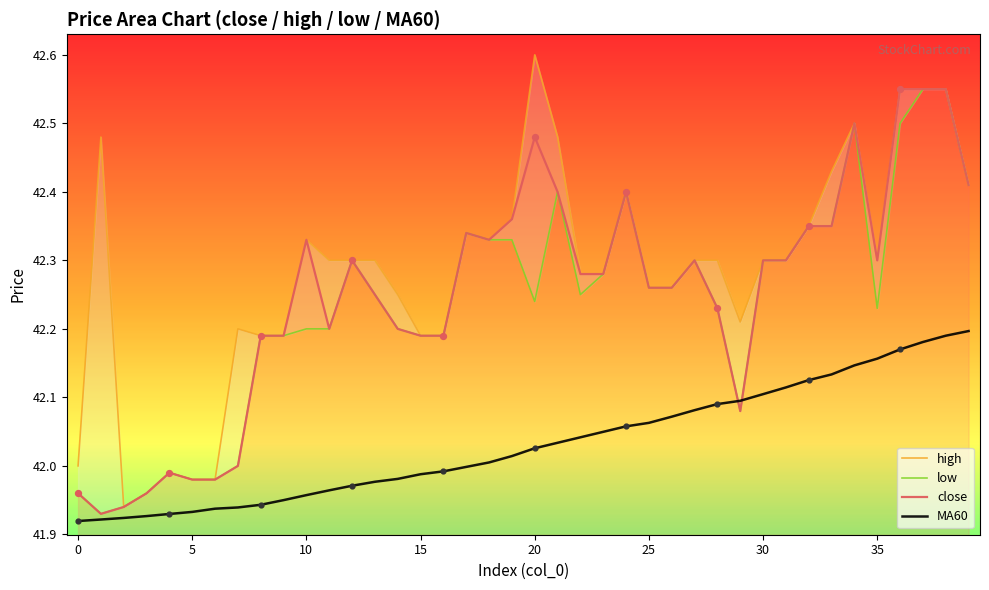

True or false: close and MA60 intersect in this chart.

True